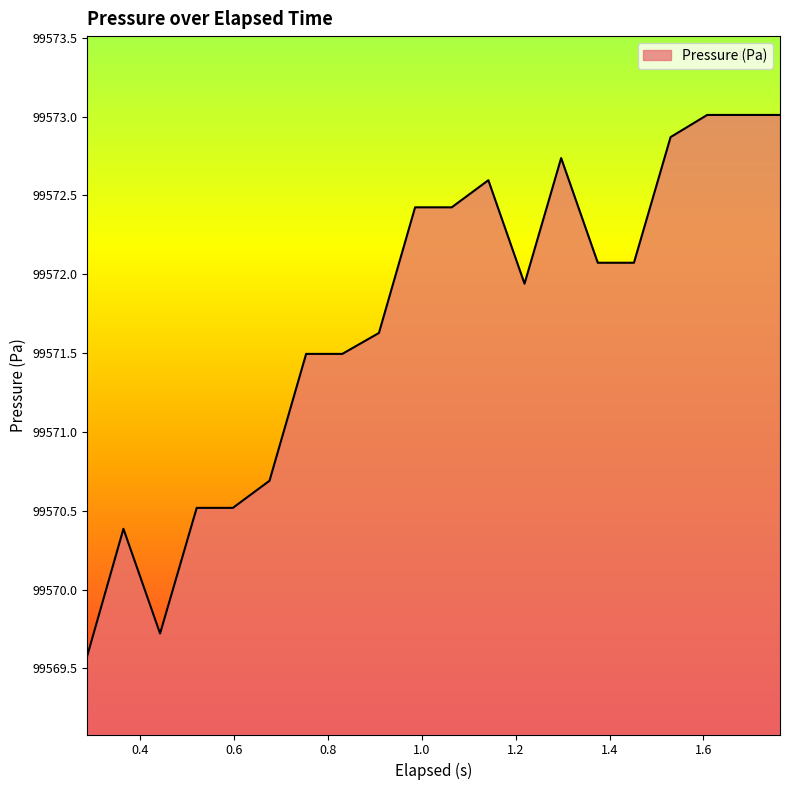

What is the average value?

99571.7